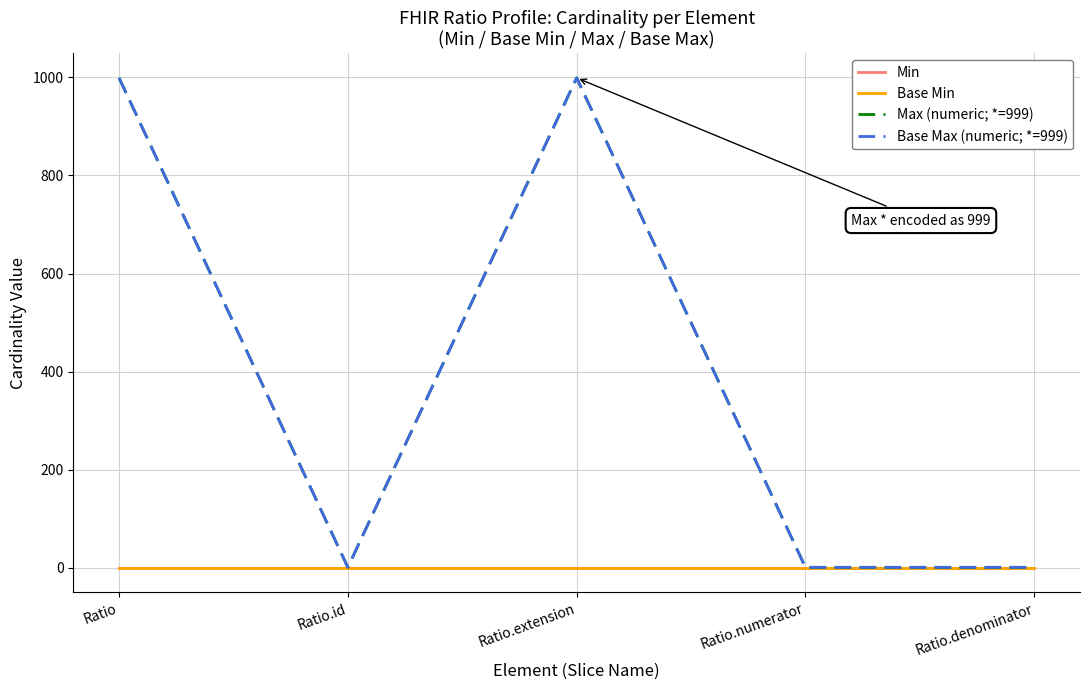

Which category has the highest value in the Max (numeric; *=999) series?

Ratio